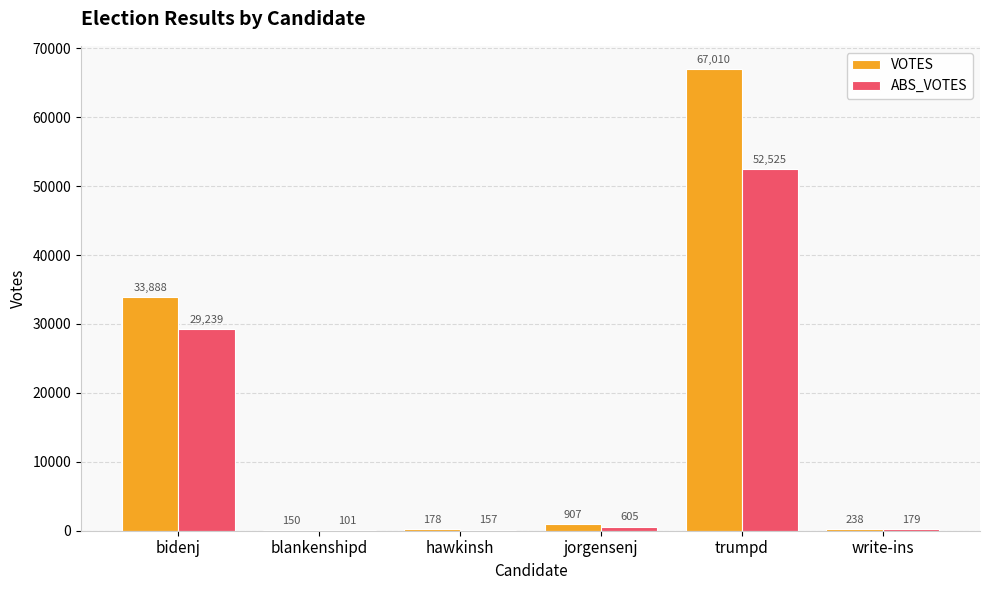

Which series has the largest range (max minus min)?

VOTES